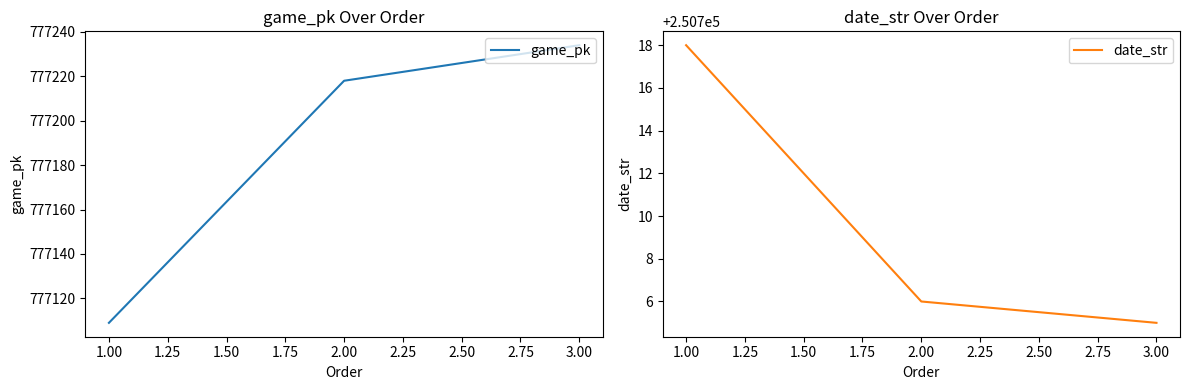

Where is game_pk nearest to the value 777171?

2.00